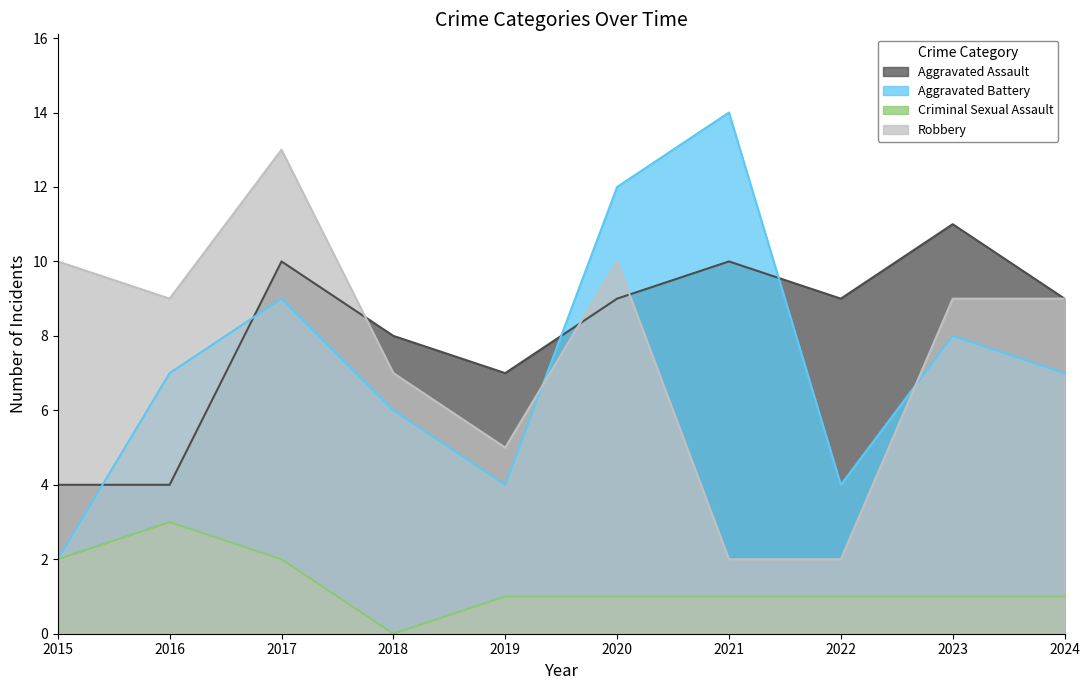

How many values in the Aggravated Battery series exceed 7?

4